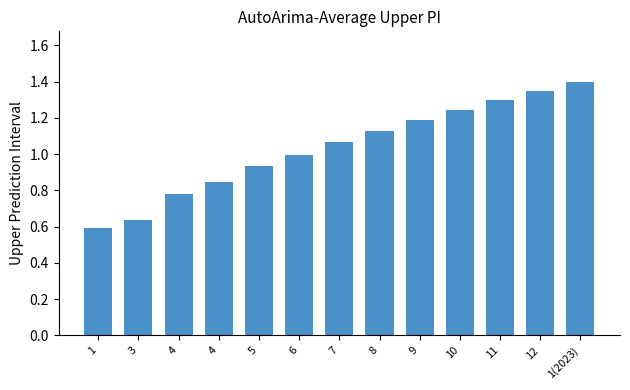

Reading left to right, transcribe all the data shown in this chart.

0.6	0.6	0.8	0.8	0.9	1.0	1.1	1.1	1.2	1.2	1.3	1.3	1.4